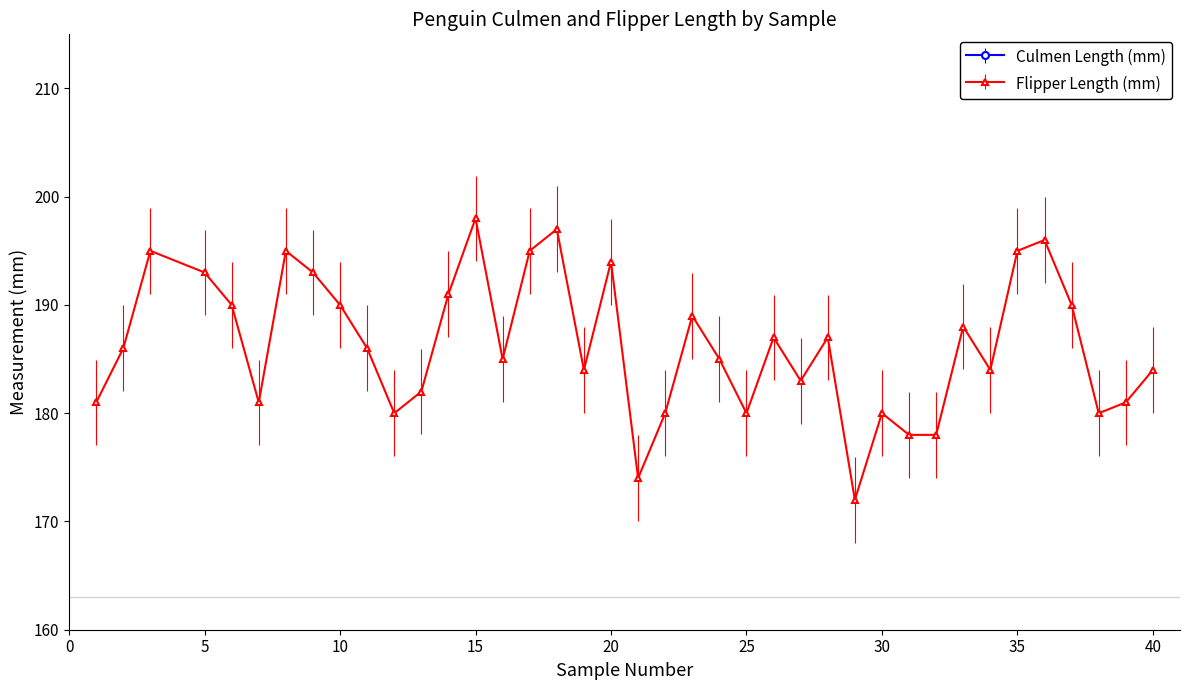

Reading left to right, list all the values displayed in this chart.

Culmen Length (mm): 1=39.1	2=39.5	3=40.3	5=36.7	6=39.3	7=38.9	8=39.2	9=34.1	10=42.0	11=37.8	12=37.8	13=41.1	14=38.6	15=34.6	16=36.6	17=38.7	18=42.5	19=34.4	20=46.0	21=37.8	22=37.7	23=35.9	24=38.2	25=38.8	26=35.3	27=40.6	28=40.5	29=37.9	30=40.5	31=39.5	32=37.2	33=39.5	34=40.9	35=36.4	36=39.2	37=38.8	38=42.2	39=37.6	40=39.8
Flipper Length (mm): 1=181.0	2=186.0	3=195.0	5=193.0	6=190.0	7=181.0	8=195.0	9=193.0	10=190.0	11=186.0	12=180.0	13=182.0	14=191.0	15=198.0	16=185.0	17=195.0	18=197.0	19=184.0	20=194.0	21=174.0	22=180.0	23=189.0	24=185.0	25=180.0	26=187.0	27=183.0	28=187.0	29=172.0	30=180.0	31=178.0	32=178.0	33=188.0	34=184.0	35=195.0	36=196.0	37=190.0	38=180.0	39=181.0	40=184.0